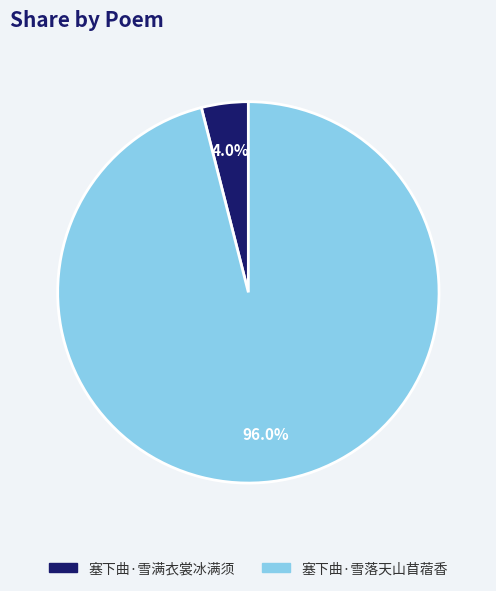

Does any single category account for the majority?

Yes